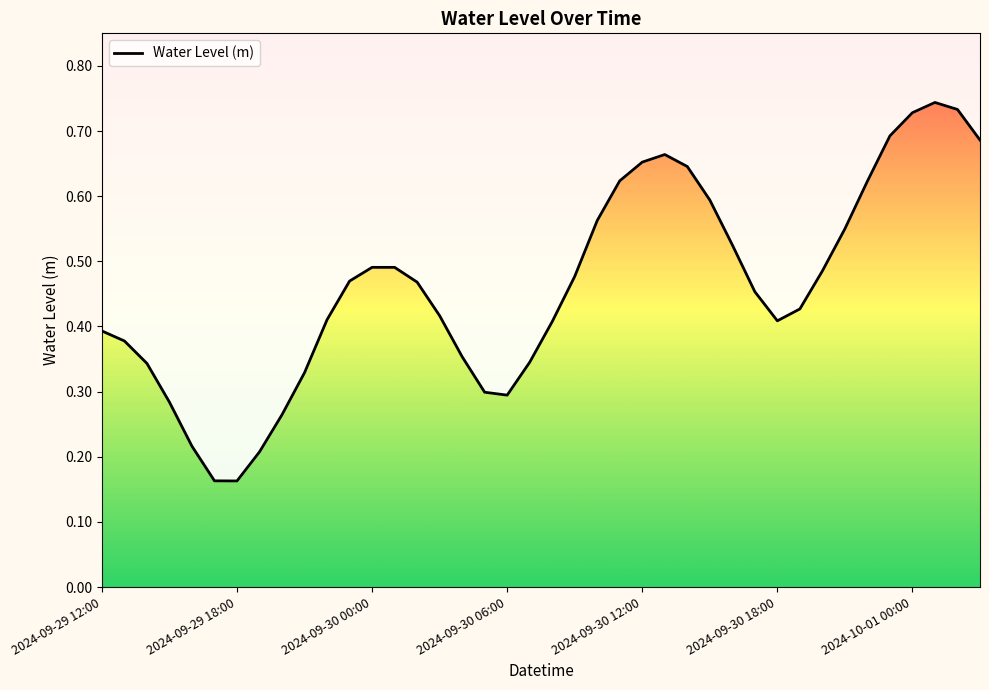

Between 8 and 35, which is larger?

35